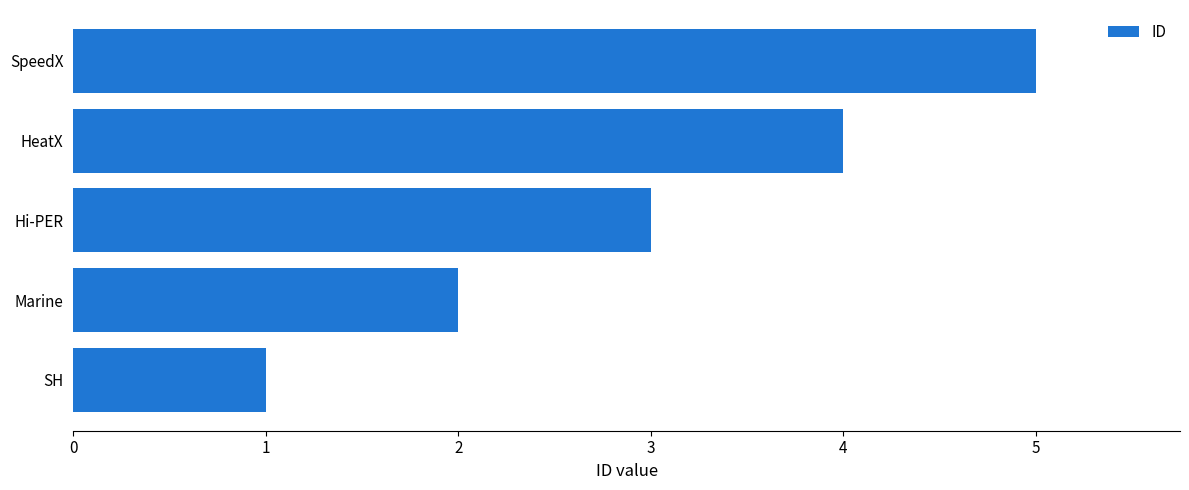

How many values are between 2 and 4?

3